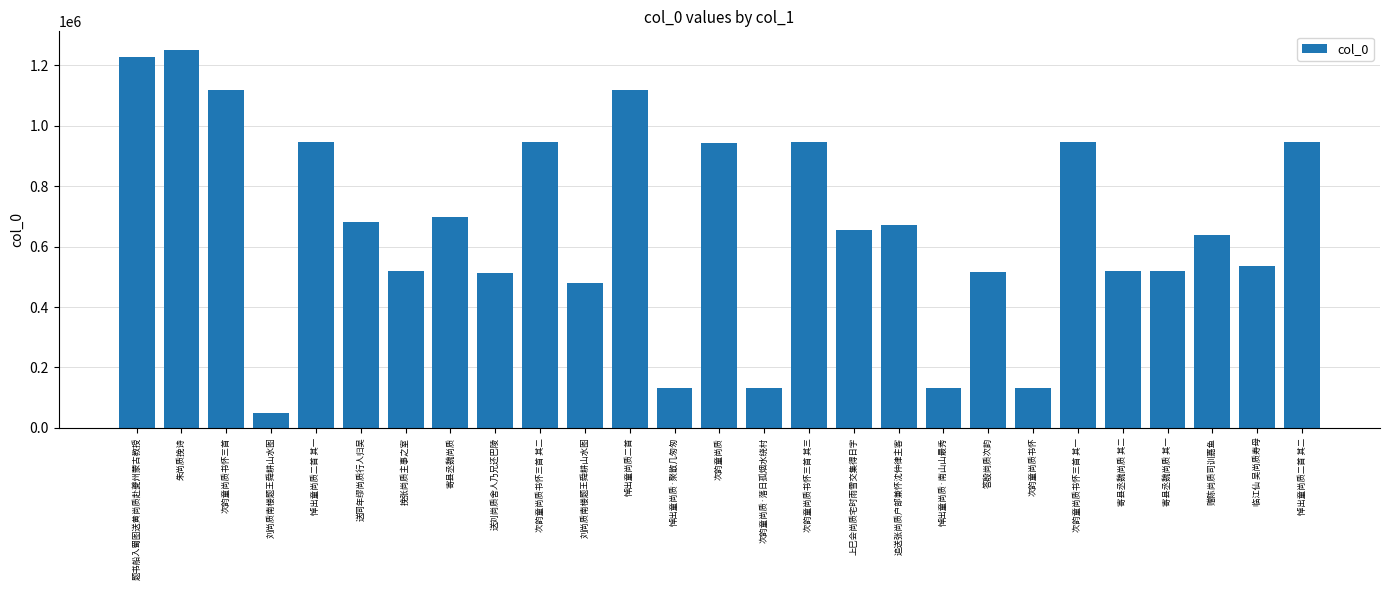

What is the average value?

663356